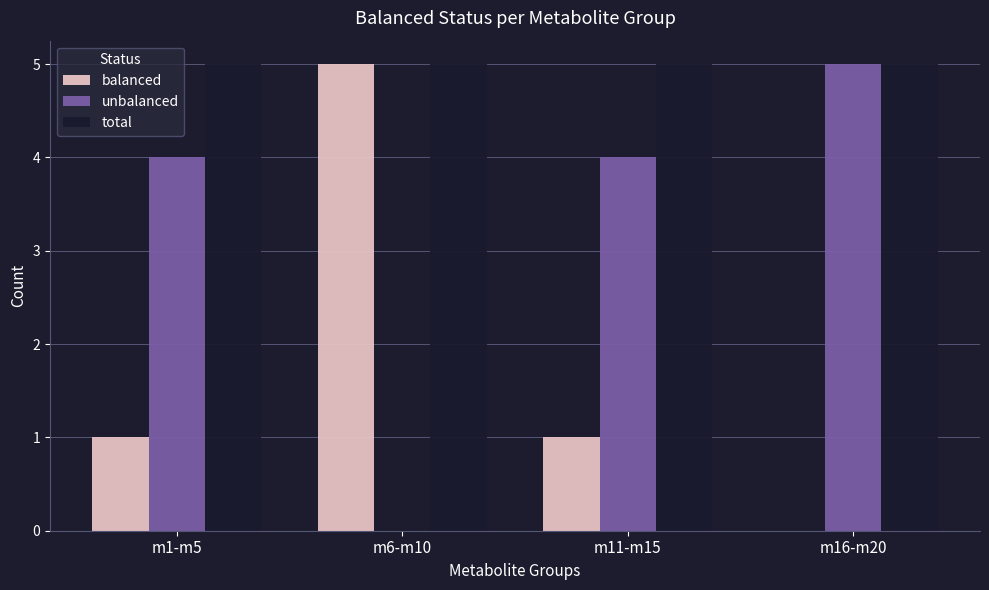

True or false: total has a value of 5 at m6-m10.

True